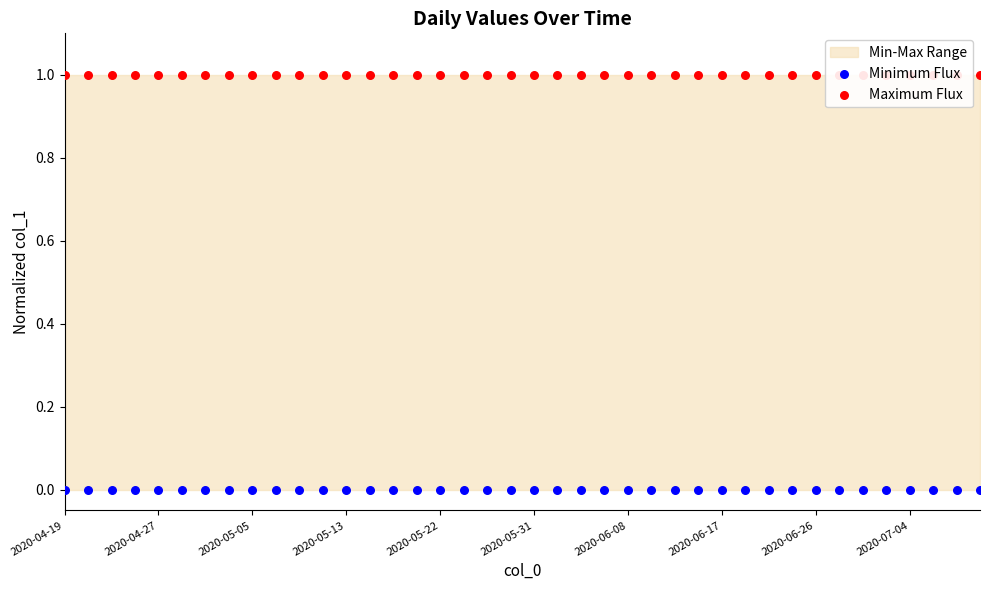

Which series reaches the minimum Y coordinate?

Minimum Flux